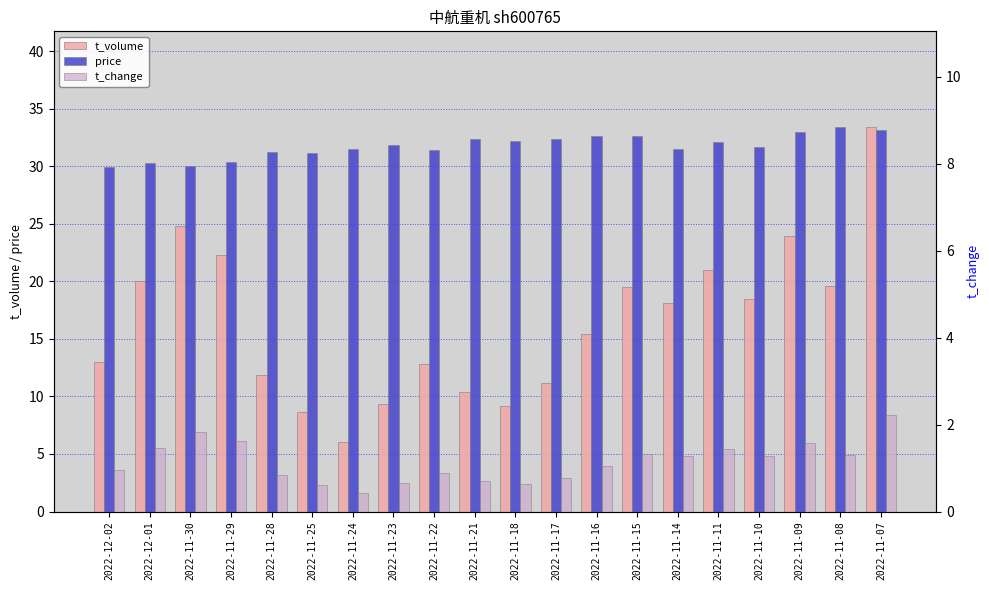

What is the highest value of the t_change series?

2.2